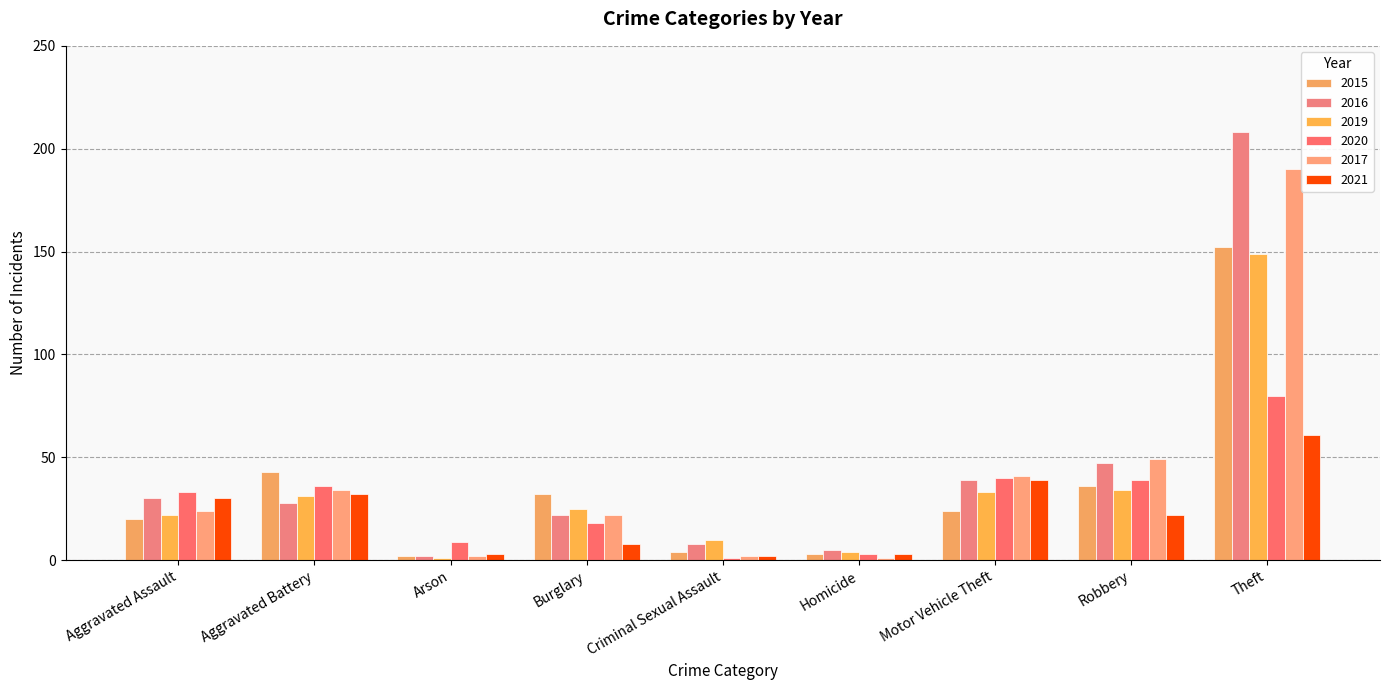

How many data points does each series have?

9